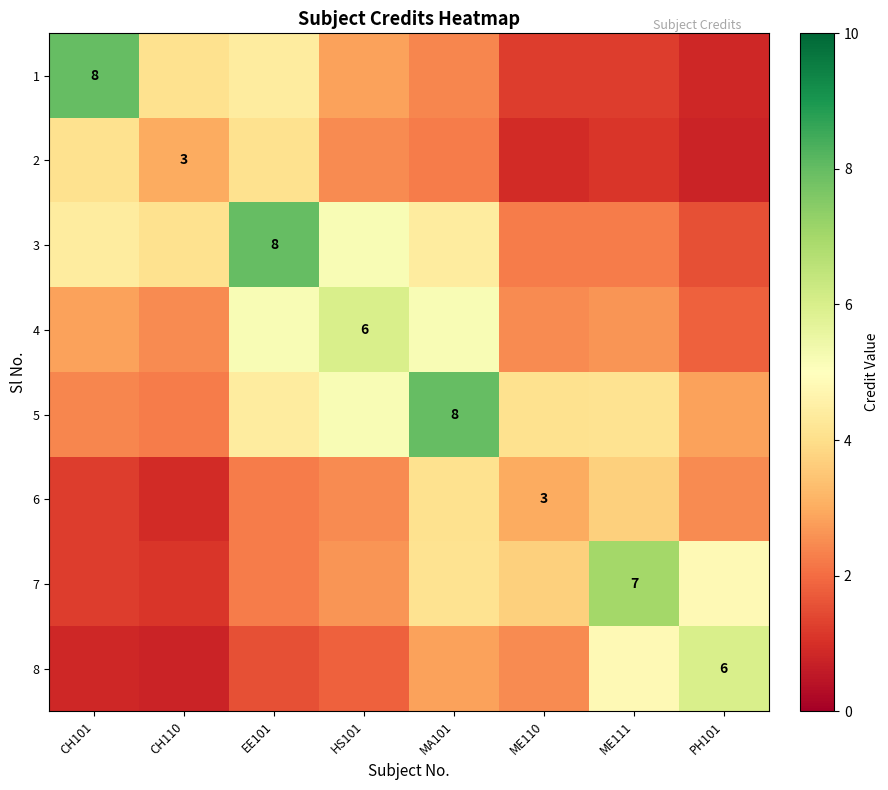

Which has a higher value, MA101 or PH101?

MA101